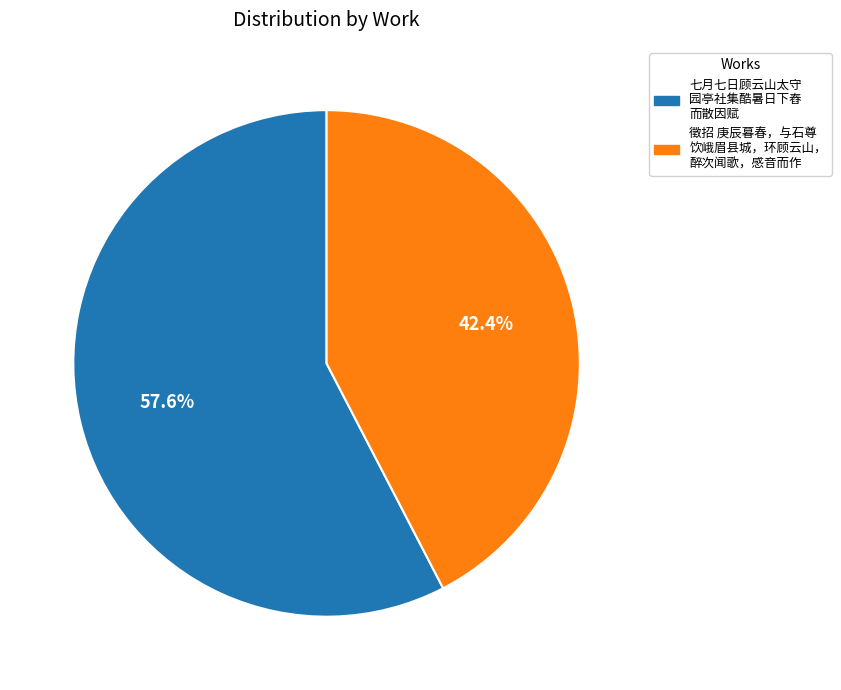

Does any single category account for the majority?

Yes